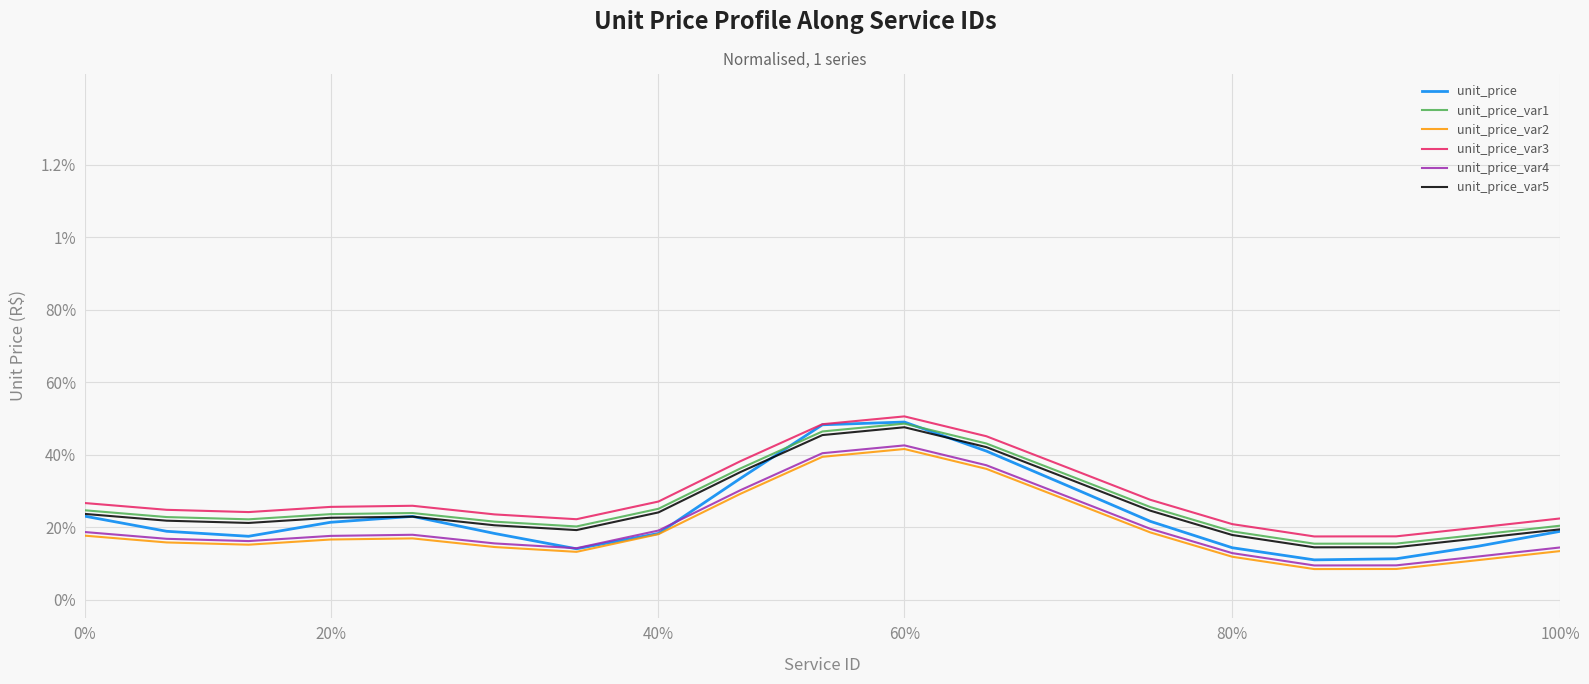

At how many categories does at least one series exceed 0?

19